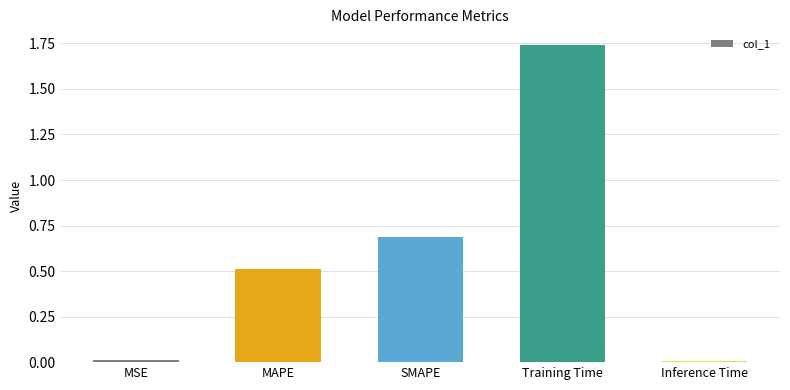

What is the change in value from MSE to MAPE?

+0.5